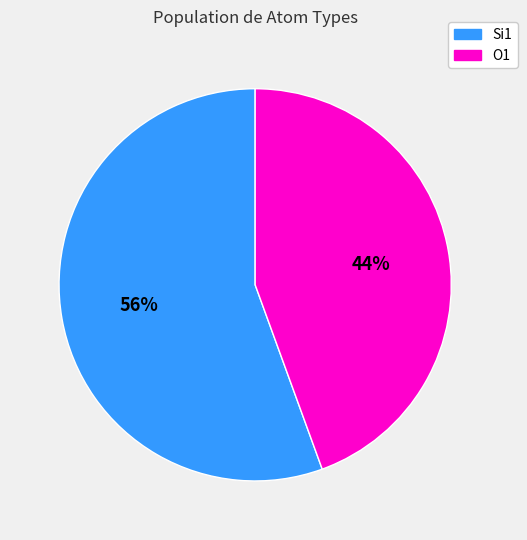

How many slices are in this pie chart?

2